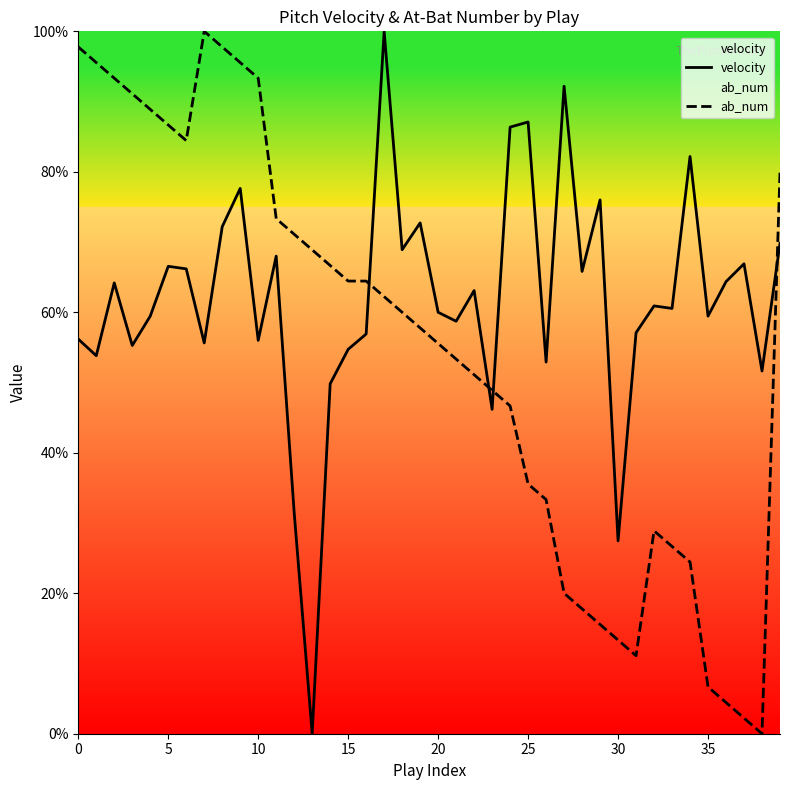

What is the sum of all velocity values?

2474.4